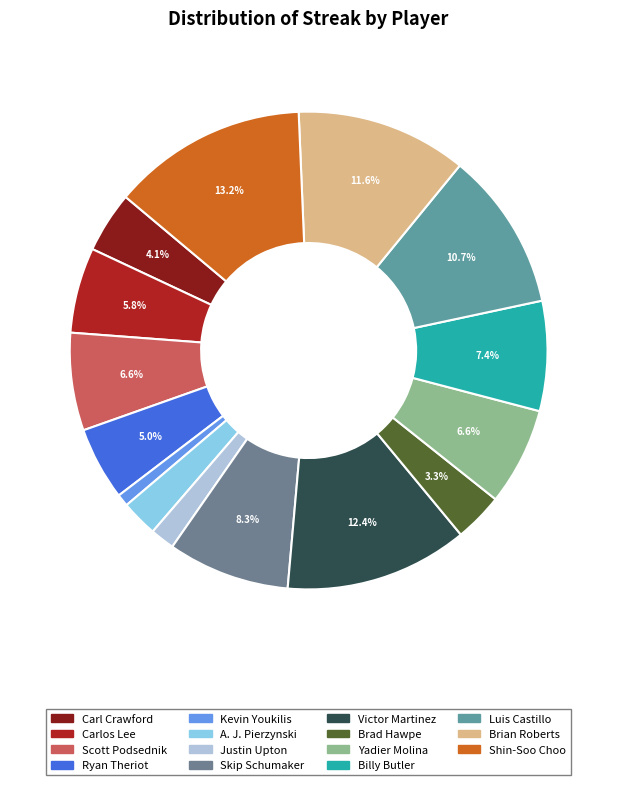

What is the change in value from Carl Crawford to Carlos Lee?

+2